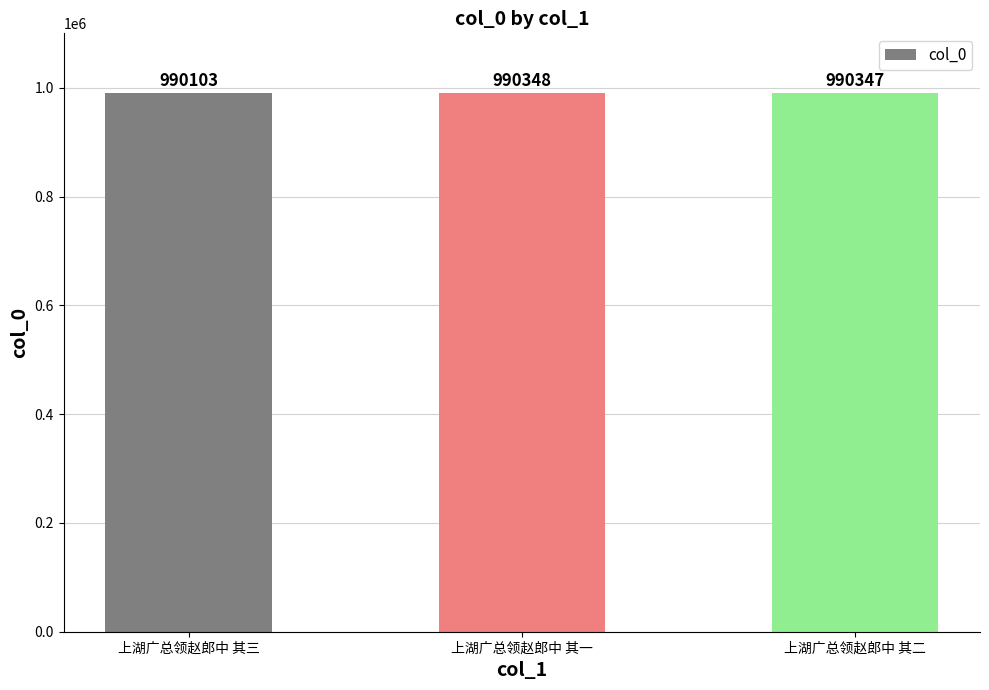

Are the bars horizontal?

No